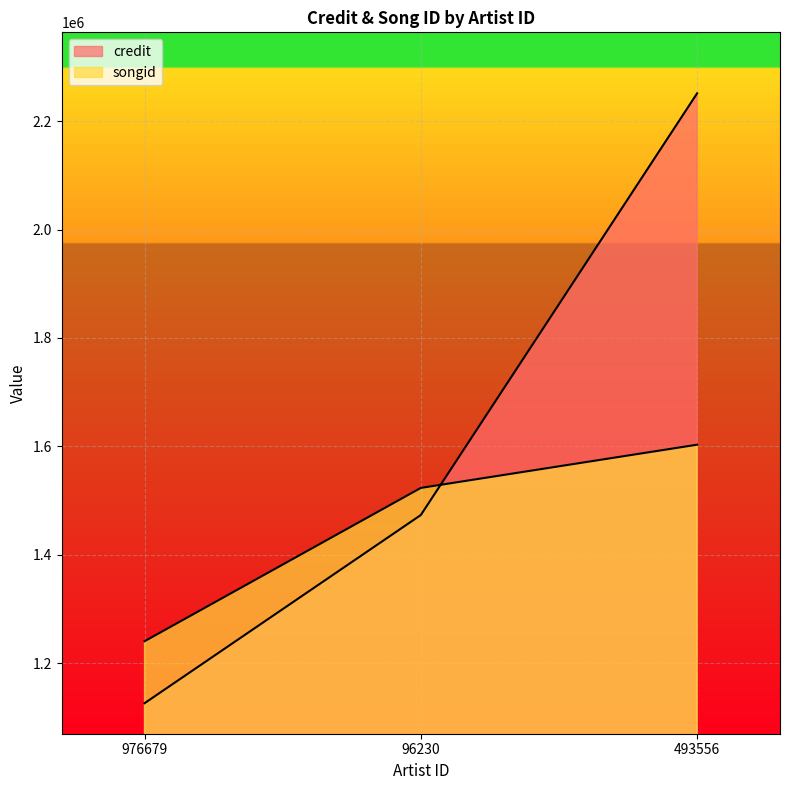

Count the number of data series in this chart.

2